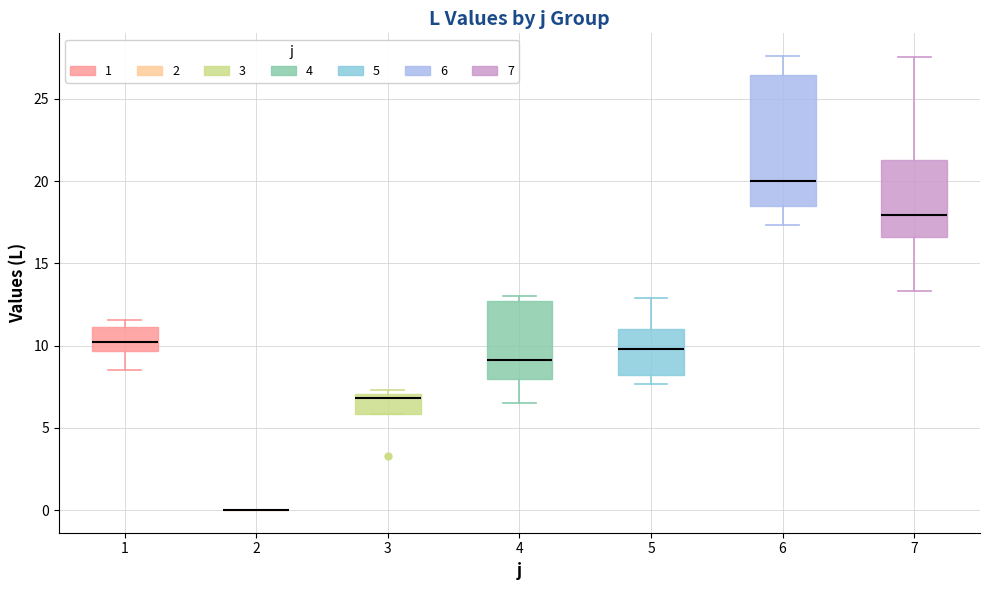

Reading left to right, transcribe this box plot: for each box, give where its median line is, the range the box spans, and where its two whiskers end, as read against the y-axis. The values are not printed on the chart, so give them approximately, as read against the axis.

1: median 10.0, box 9.5 to 11.0, whiskers 8.5 to 11.5
2: box collapsed to a line at 0.0, whiskers 0.0 to 0.0
3: median 7.0 (just below the box's upper edge), box 6.0 to 7.0, whiskers 6.0 to 7.5
4: median 9.0, box 8.0 to 12.5, whiskers 6.5 to 13.0
5: median 10.0, box 8.0 to 11.0, whiskers 7.5 to 13.0
6: median 20.0, box 18.5 to 26.5, whiskers 17.5 to 27.5
7: median 18.0, box 16.5 to 21.5, whiskers 13.5 to 27.5